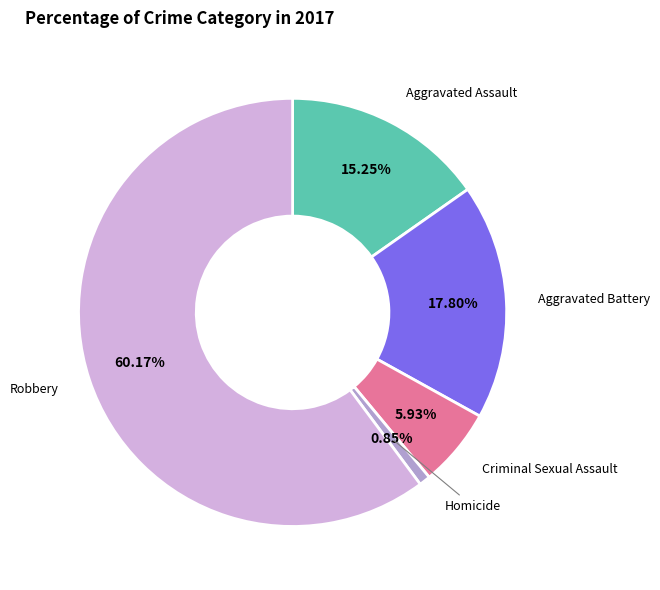

Count the number of slices in the pie.

5